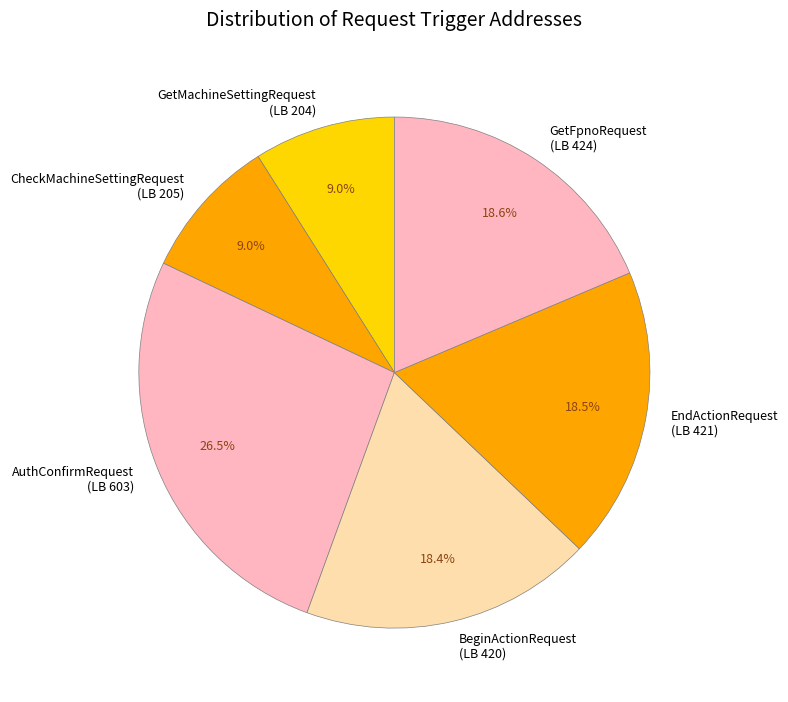

Is AuthConfirmRequest (LB 603) the majority of the pie?

No